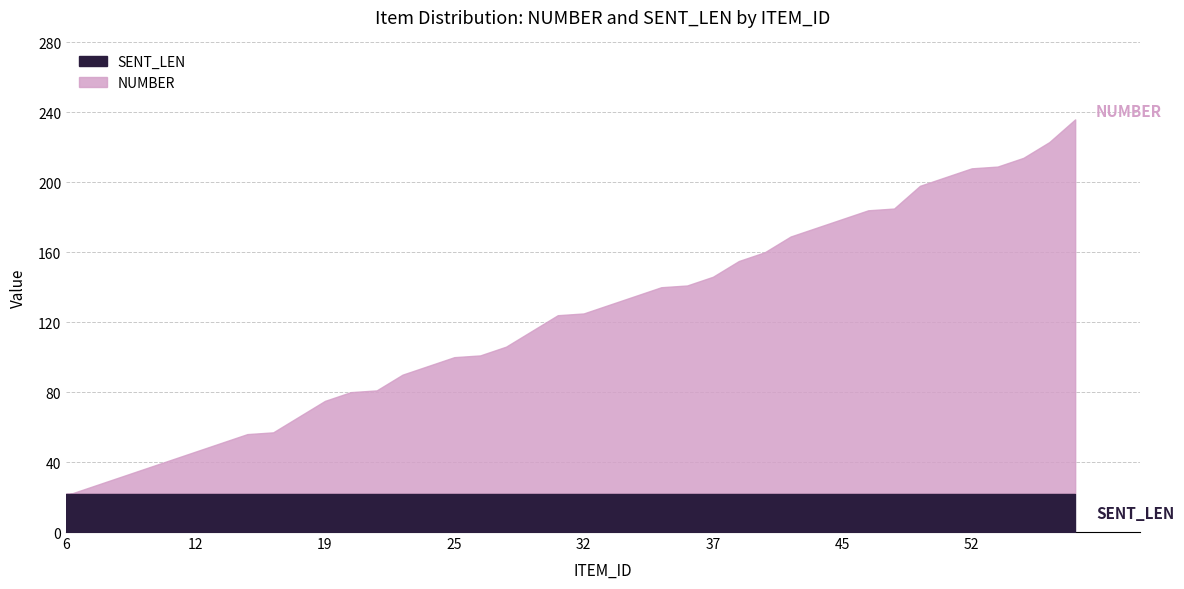

What is the sum of all NUMBER values?

4912